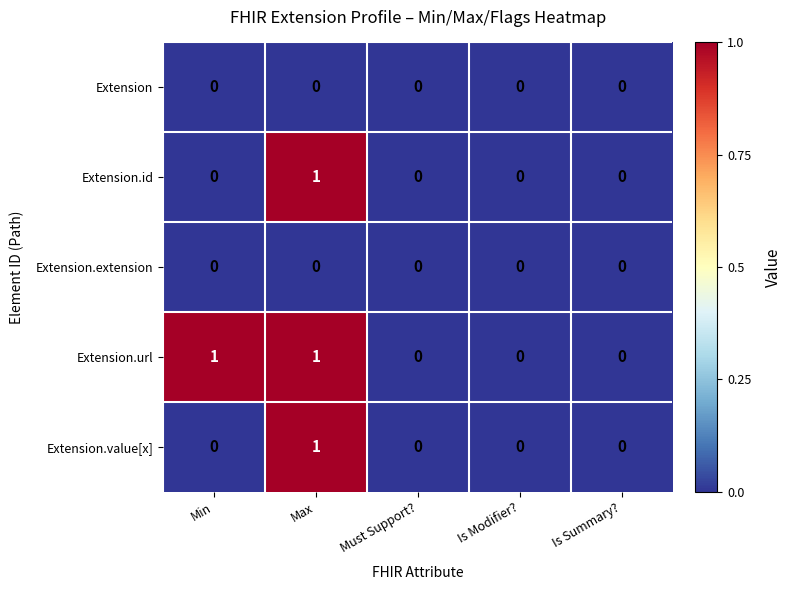

At which label does Extension.value[x] reach its peak?

Max